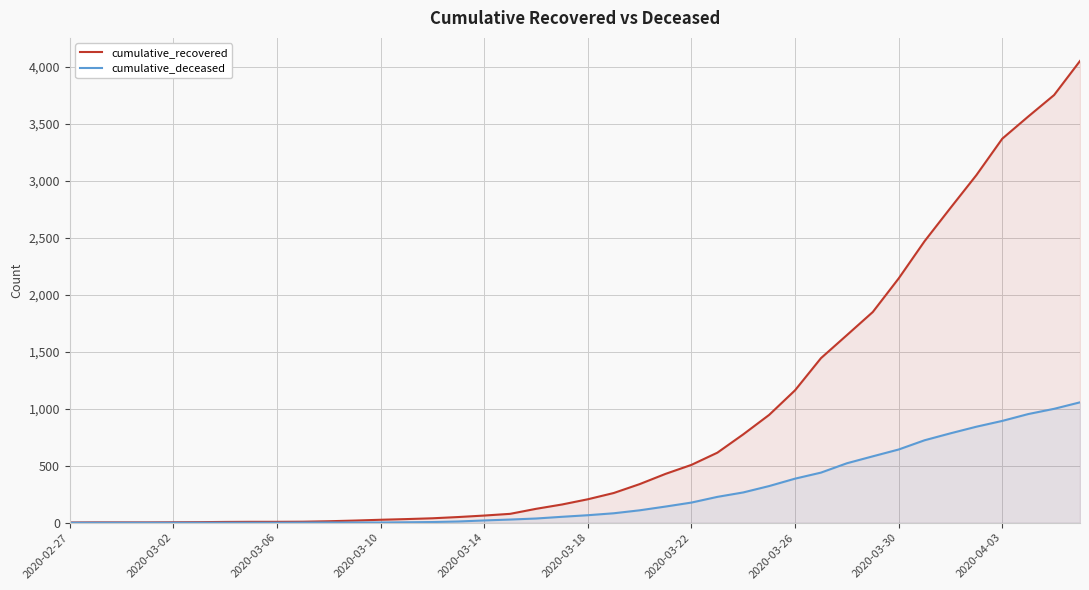

At which label is cumulative_recovered closest to 2028?

2020-03-30